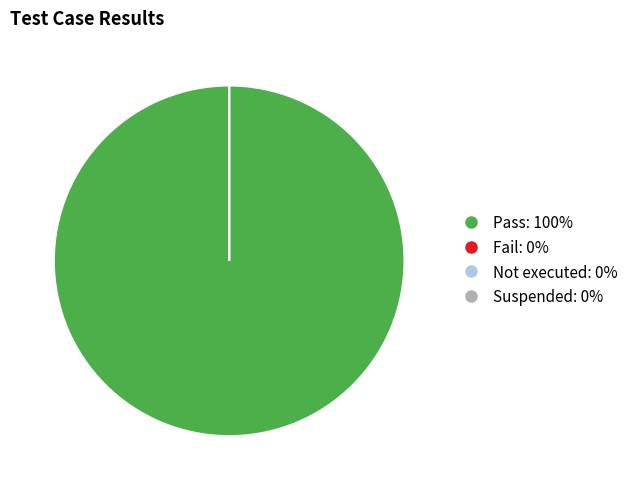

To the nearest percent, what is the difference between the largest and smallest slice percentages?

100%